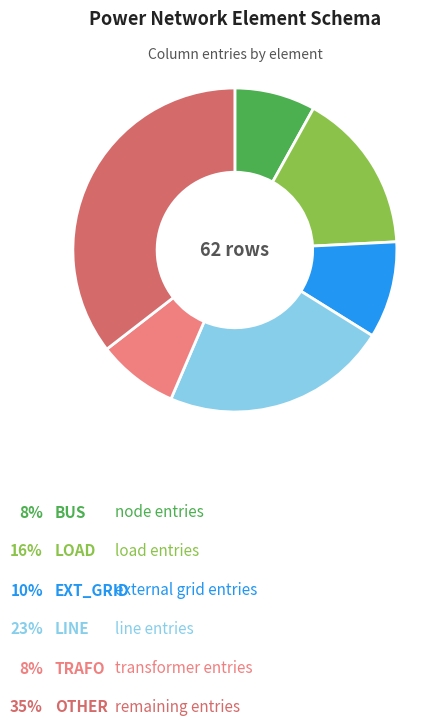

Is there a majority slice in this chart?

No